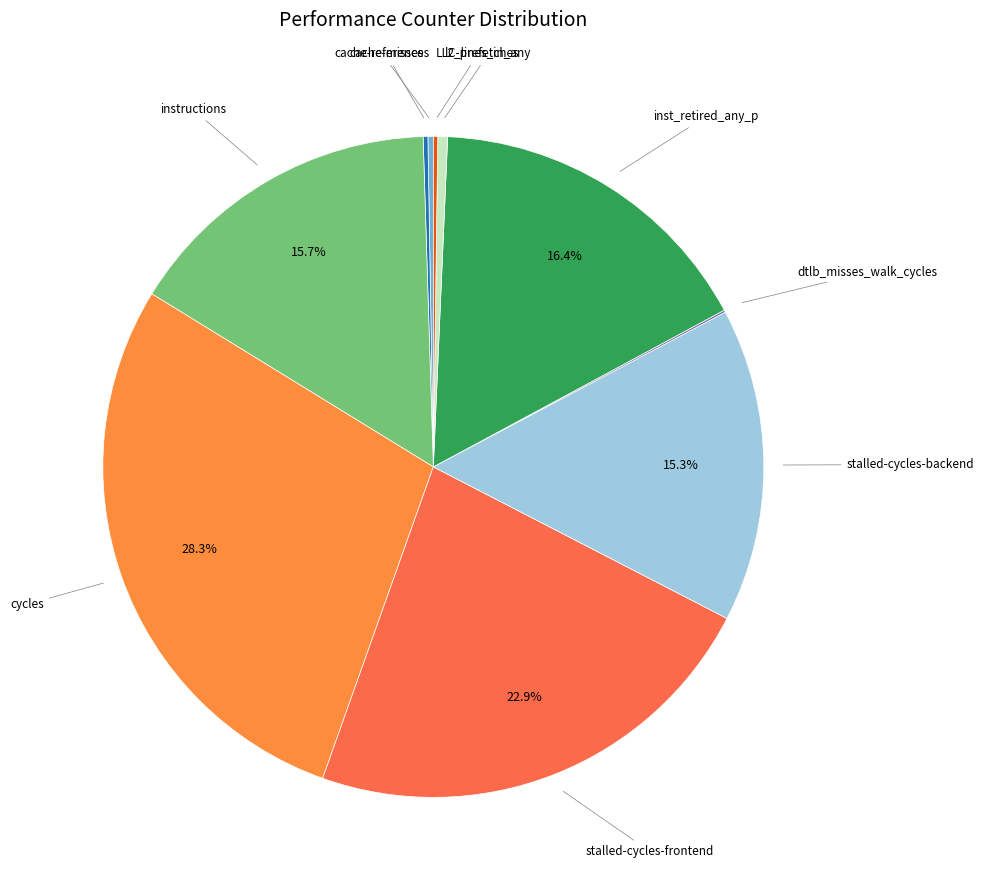

How many segments does this pie chart have?

10